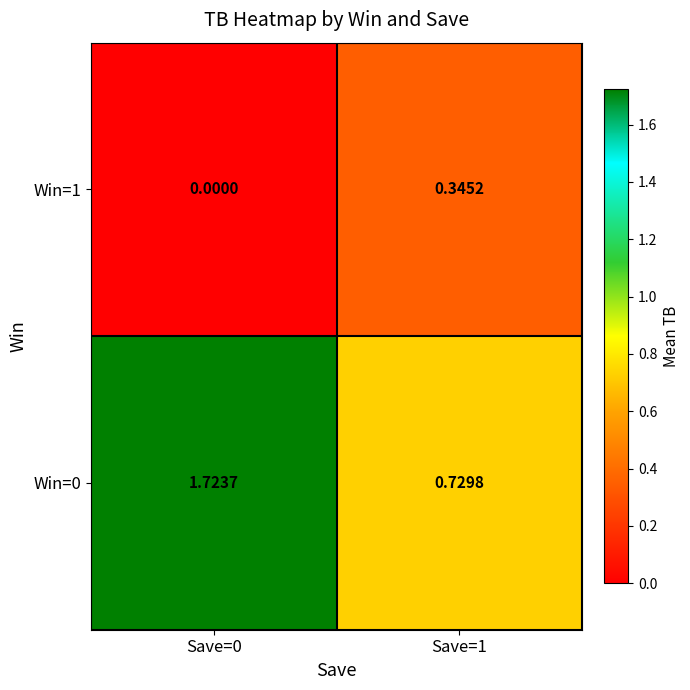

Which series has the largest range (max minus min)?

Win=0